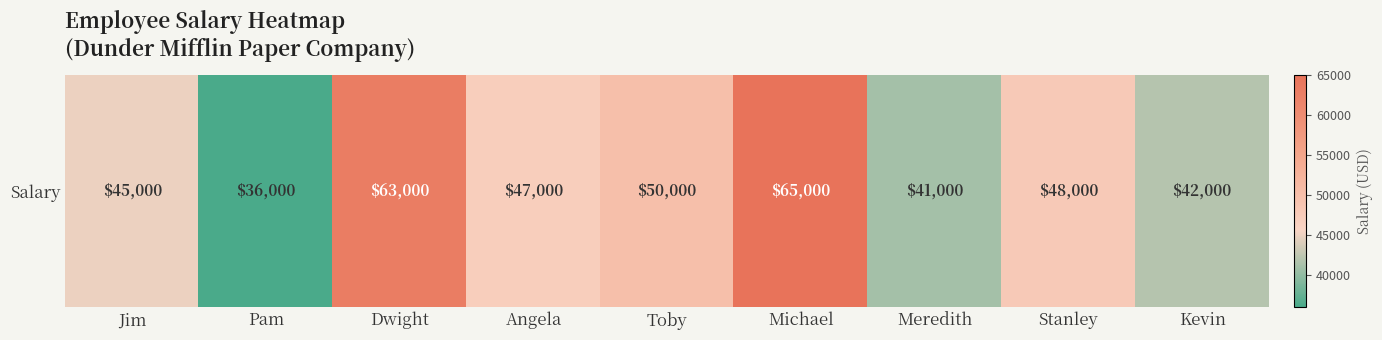

What is the difference between the values at Jim and Dwight?

18000